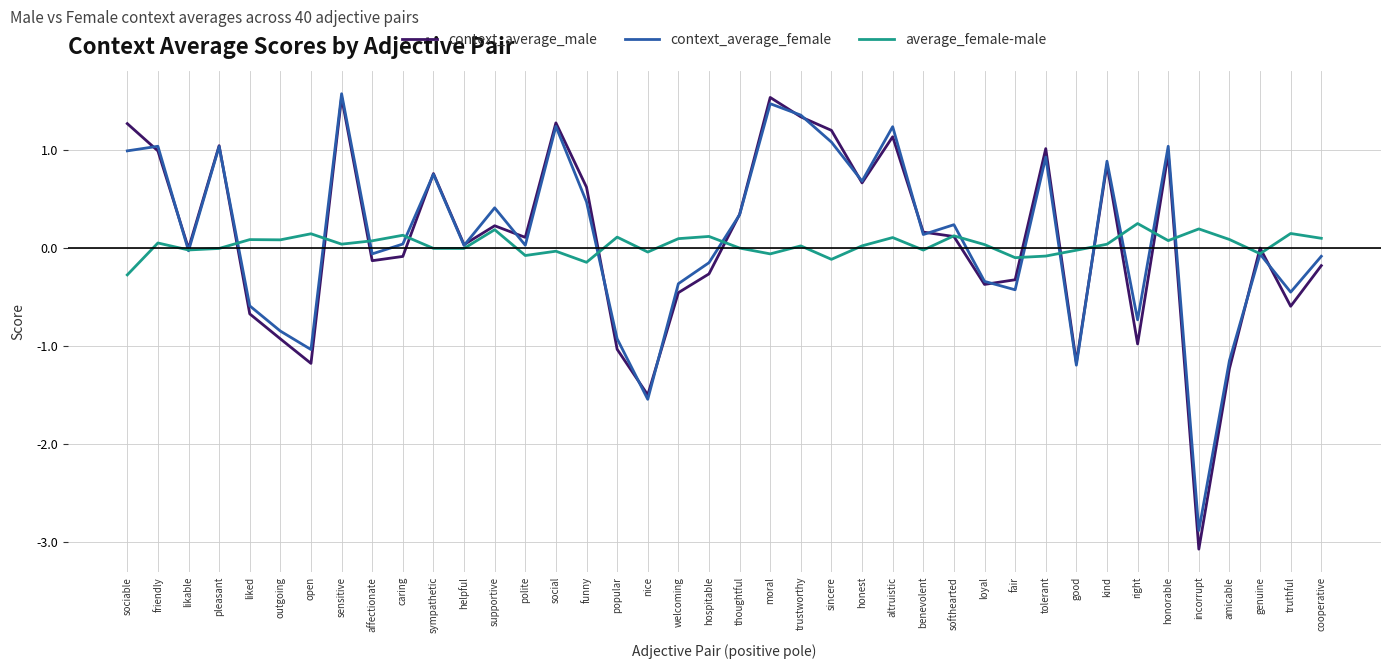

What is the average value of the context_average_male series?

0.1